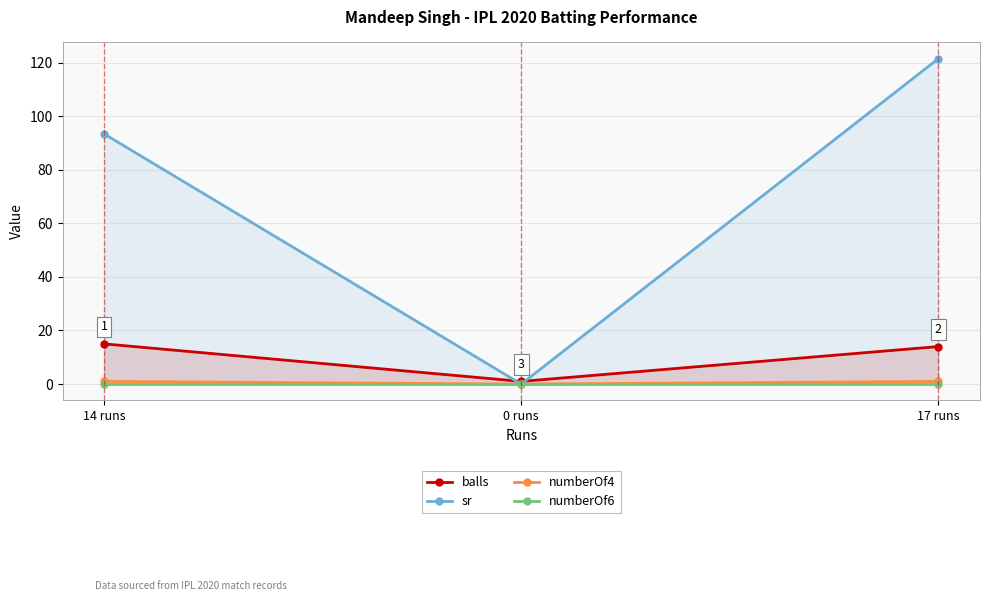

What is the spread (max minus min) of values at 0 runs?

1.0